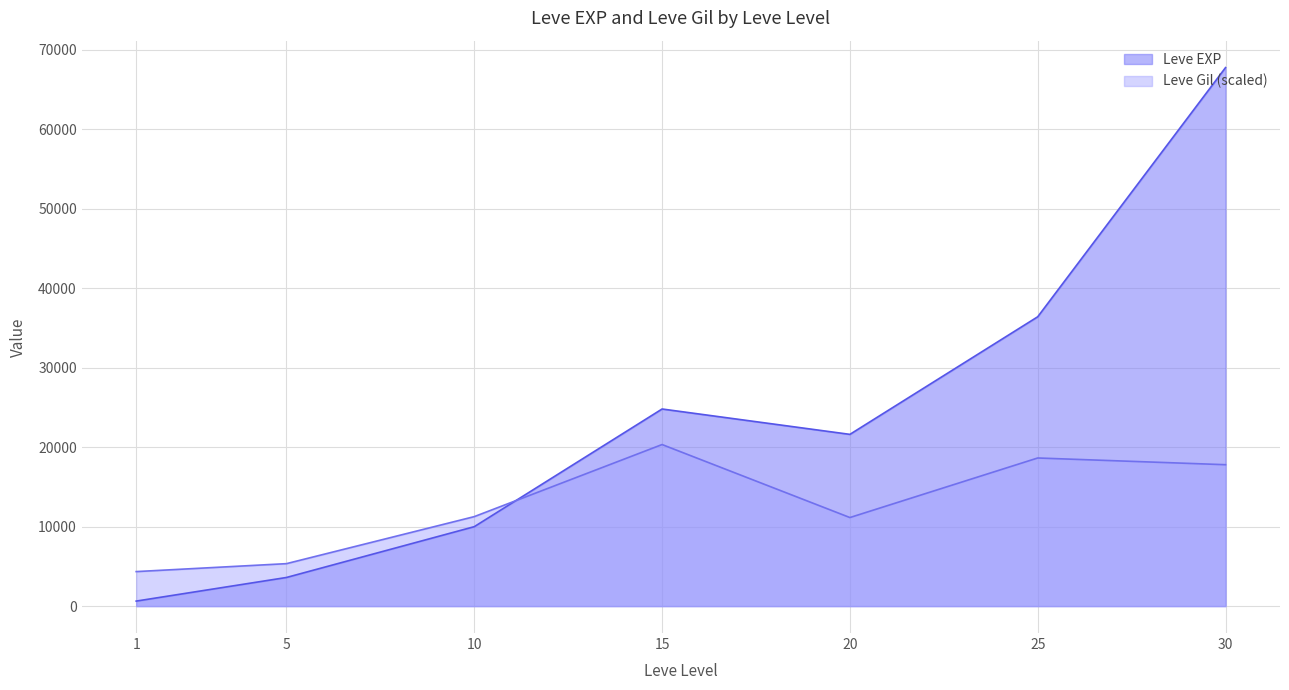

Between 5 and 25, which series saw the biggest shift?

Leve EXP